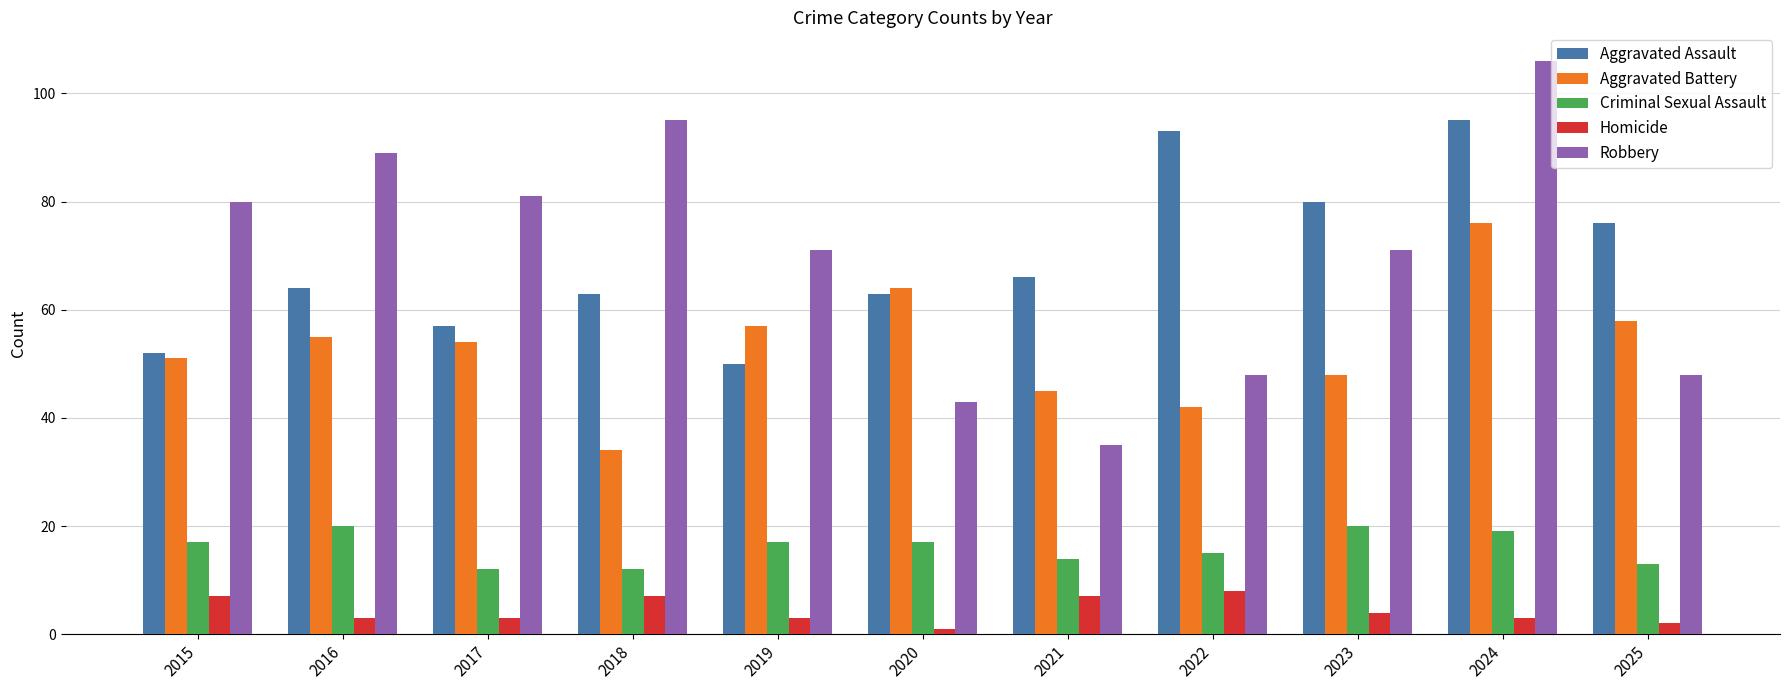

Reading left to right, transcribe all the data shown in this chart.

Aggravated Assault: 2015=52	2016=64	2017=57	2018=63	2019=50	2020=63	2021=66	2022=93	2023=80	2024=95	2025=76
Aggravated Battery: 2015=51	2016=55	2017=54	2018=34	2019=57	2020=64	2021=45	2022=42	2023=48	2024=76	2025=58
Criminal Sexual Assault: 2015=17	2016=20	2017=12	2018=12	2019=17	2020=17	2021=14	2022=15	2023=20	2024=19	2025=13
Homicide: 2015=7	2016=3	2017=3	2018=7	2019=3	2020=1	2021=7	2022=8	2023=4	2024=3	2025=2
Robbery: 2015=80	2016=89	2017=81	2018=95	2019=71	2020=43	2021=35	2022=48	2023=71	2024=106	2025=48